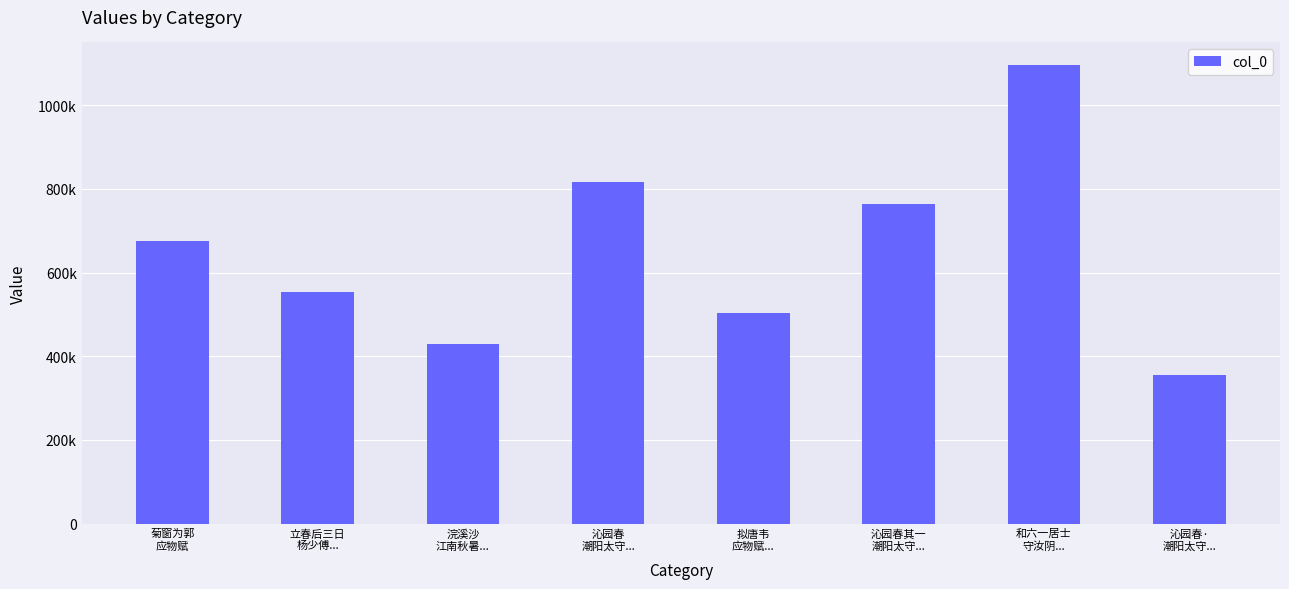

Rank the categories by value from lowest to highest.

沁园春·
潮阳太守..., 浣溪沙
江南秋暑..., 拟唐韦
应物赋..., 立春后三日
杨少傅..., 菊窗为郭
应物赋, 沁园春其一
潮阳太守..., 沁园春
潮阳太守..., 和六一居士
守汝阴...